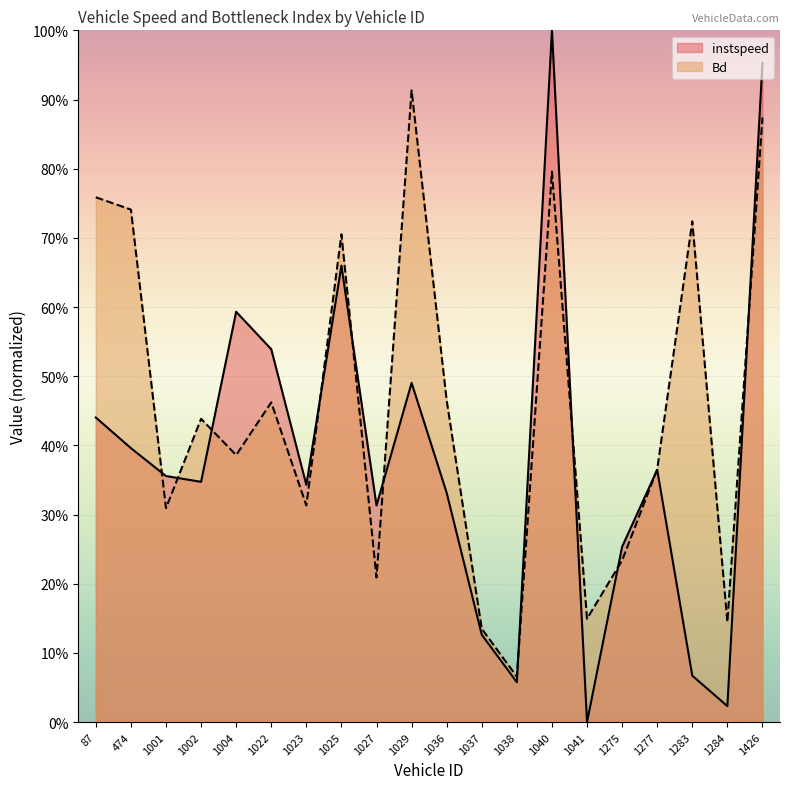

The Bd series shows 0.3 at 474.0. True or false?

False